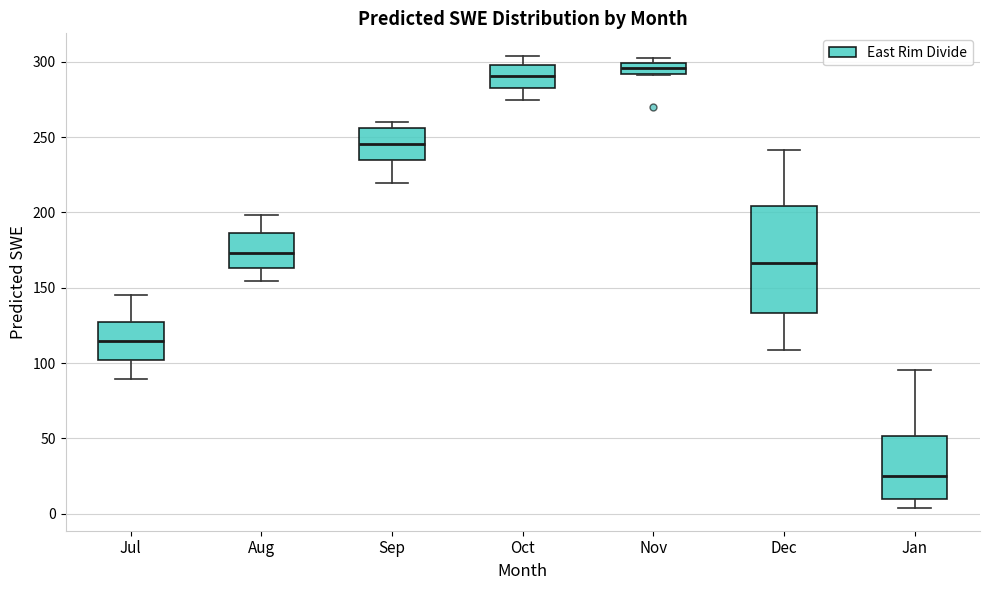

Which box's median line is the highest?

Nov